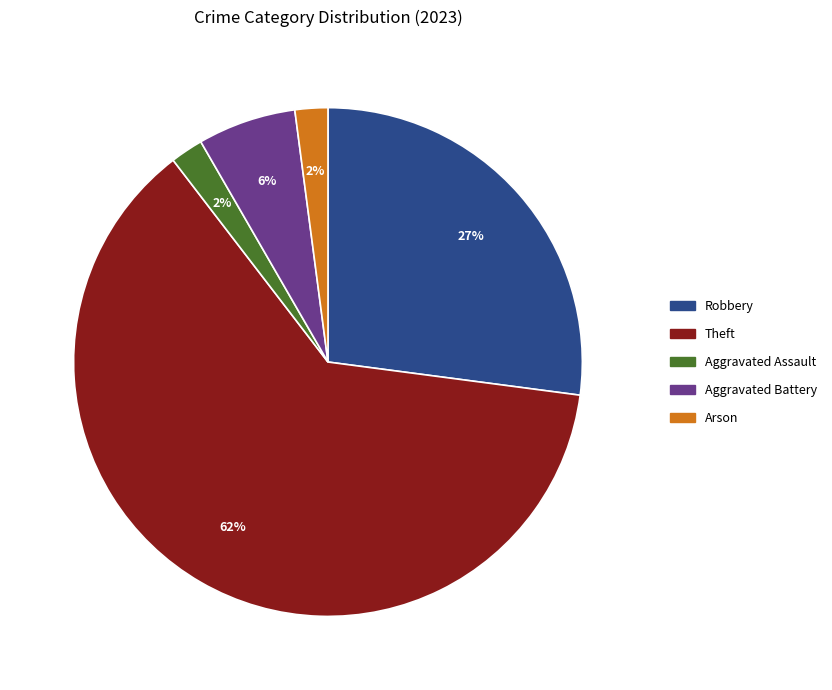

To the nearest percent, what is the average slice percentage?

20%